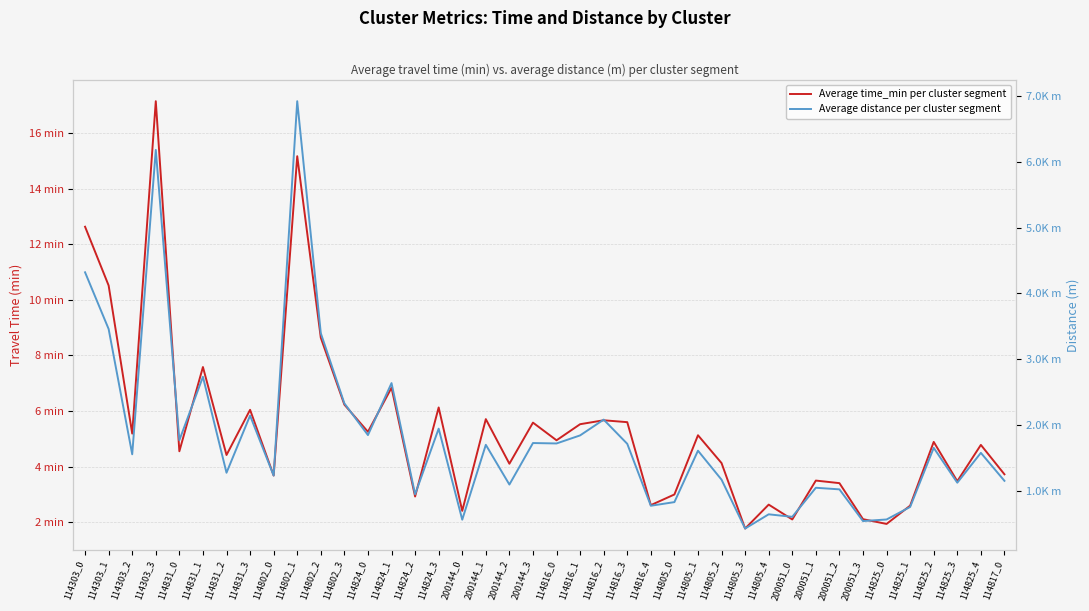

Rank the series by their maximum value, from lowest to highest.

Average time_min per cluster segment, Average distance per cluster segment